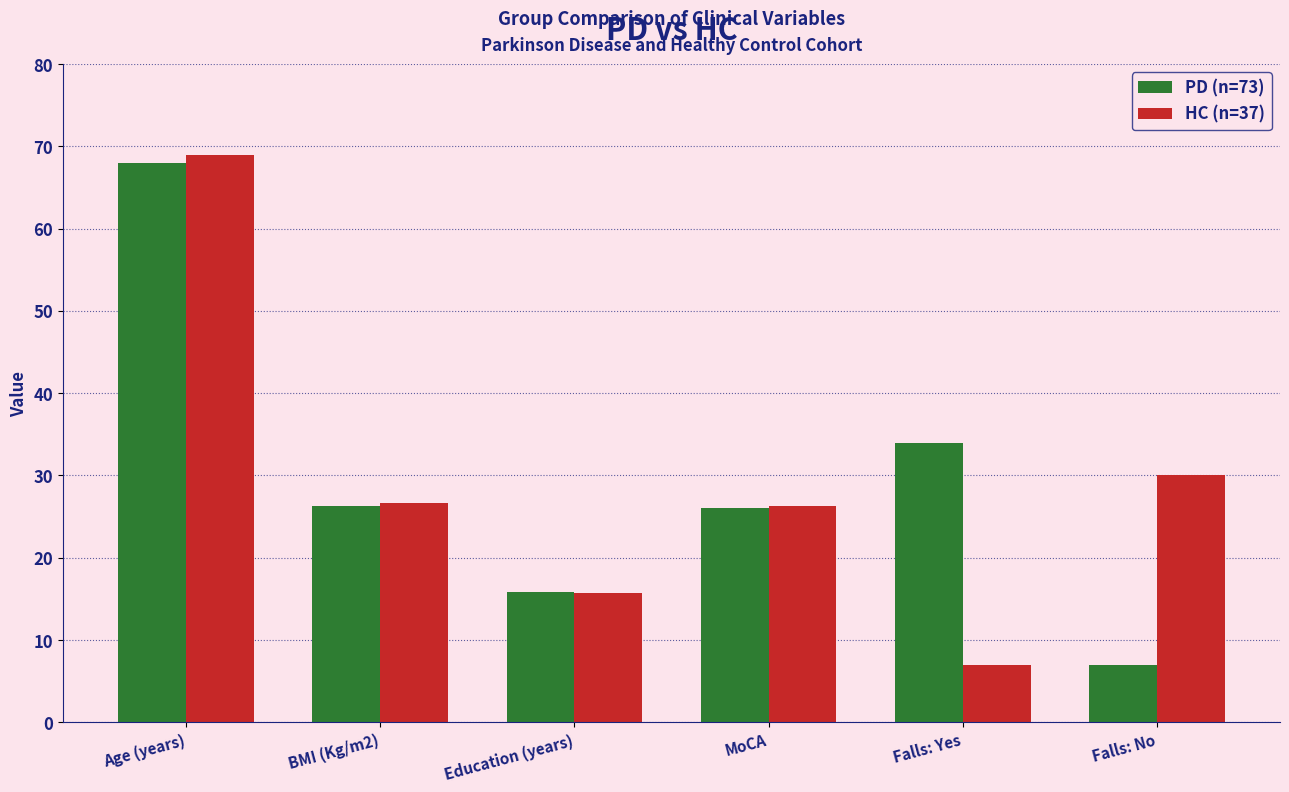

What is the minimum value shown in the chart?

7.0